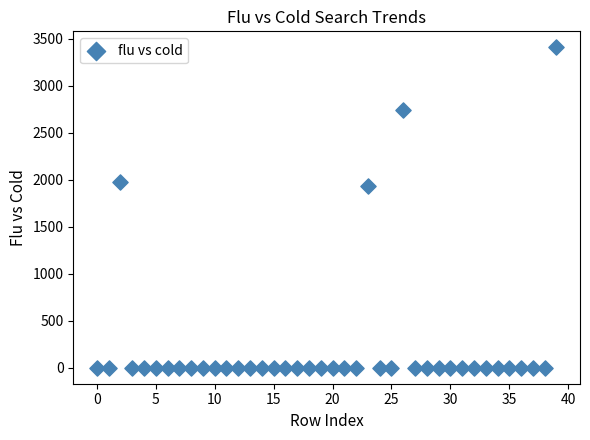

What Y value in the scatter plot is closest to 1705?

1929.6